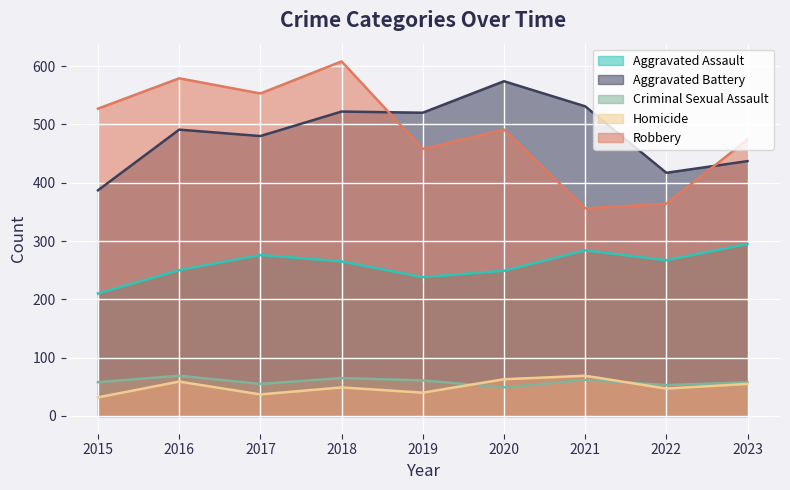

In Aggravated Assault, how many points are lower than both neighbors (excluding endpoints)?

2